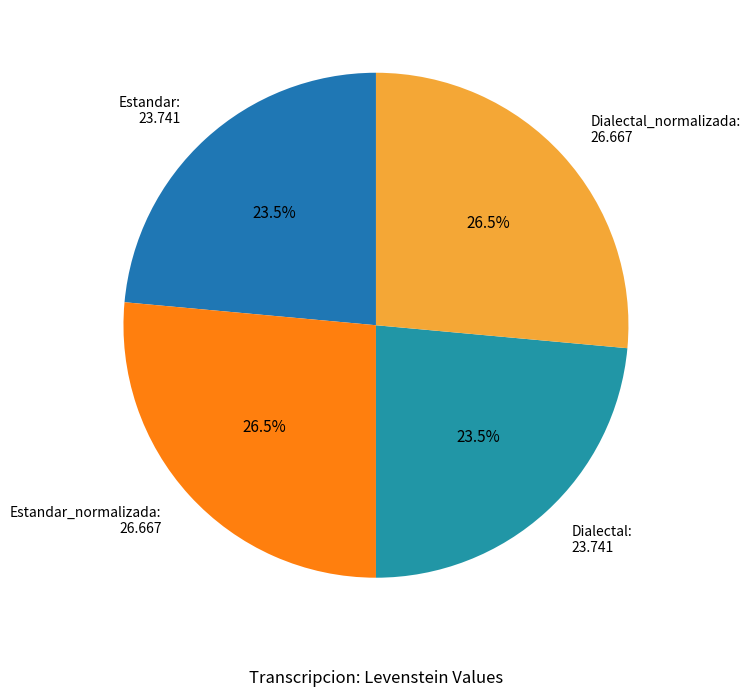

Approximately how many times larger is the value at Estandar: 23.741 compared to Dialectal_normalizada: 26.667?

0.9